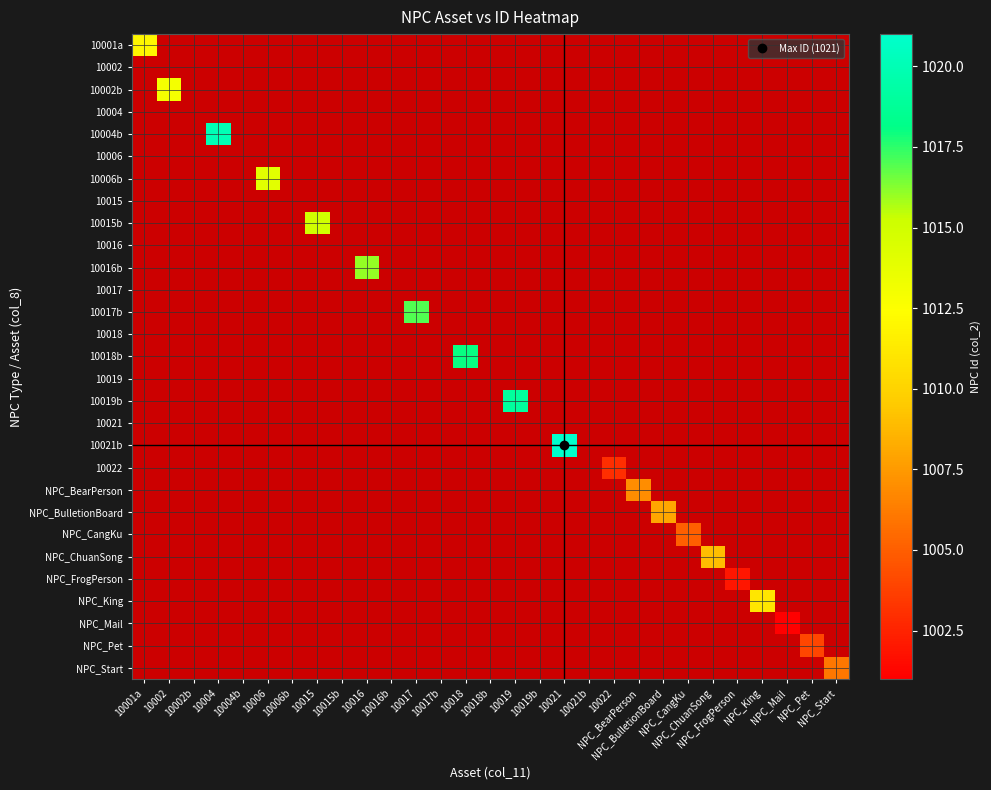

List the series in order of their peak value, highest first.

10021b, 10004b, 10019b, 10018b, 10017b, 10016b, 10015b, 10006b, 10002b, 10001a, NPC_King, NPC_ChuanSong, NPC_BulletionBoard, NPC_BearPerson, NPC_Start, NPC_CangKu, NPC_Pet, 10022, NPC_FrogPerson, NPC_Mail, 10002, 10004, 10006, 10015, 10016, 10017, 10018, 10019, 10021